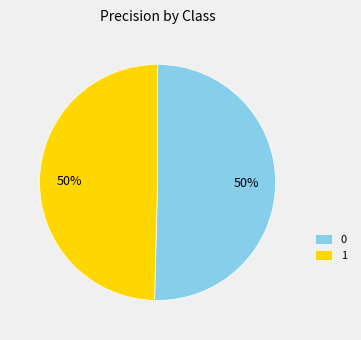

Is it true that 1 is 50% of the pie?

True